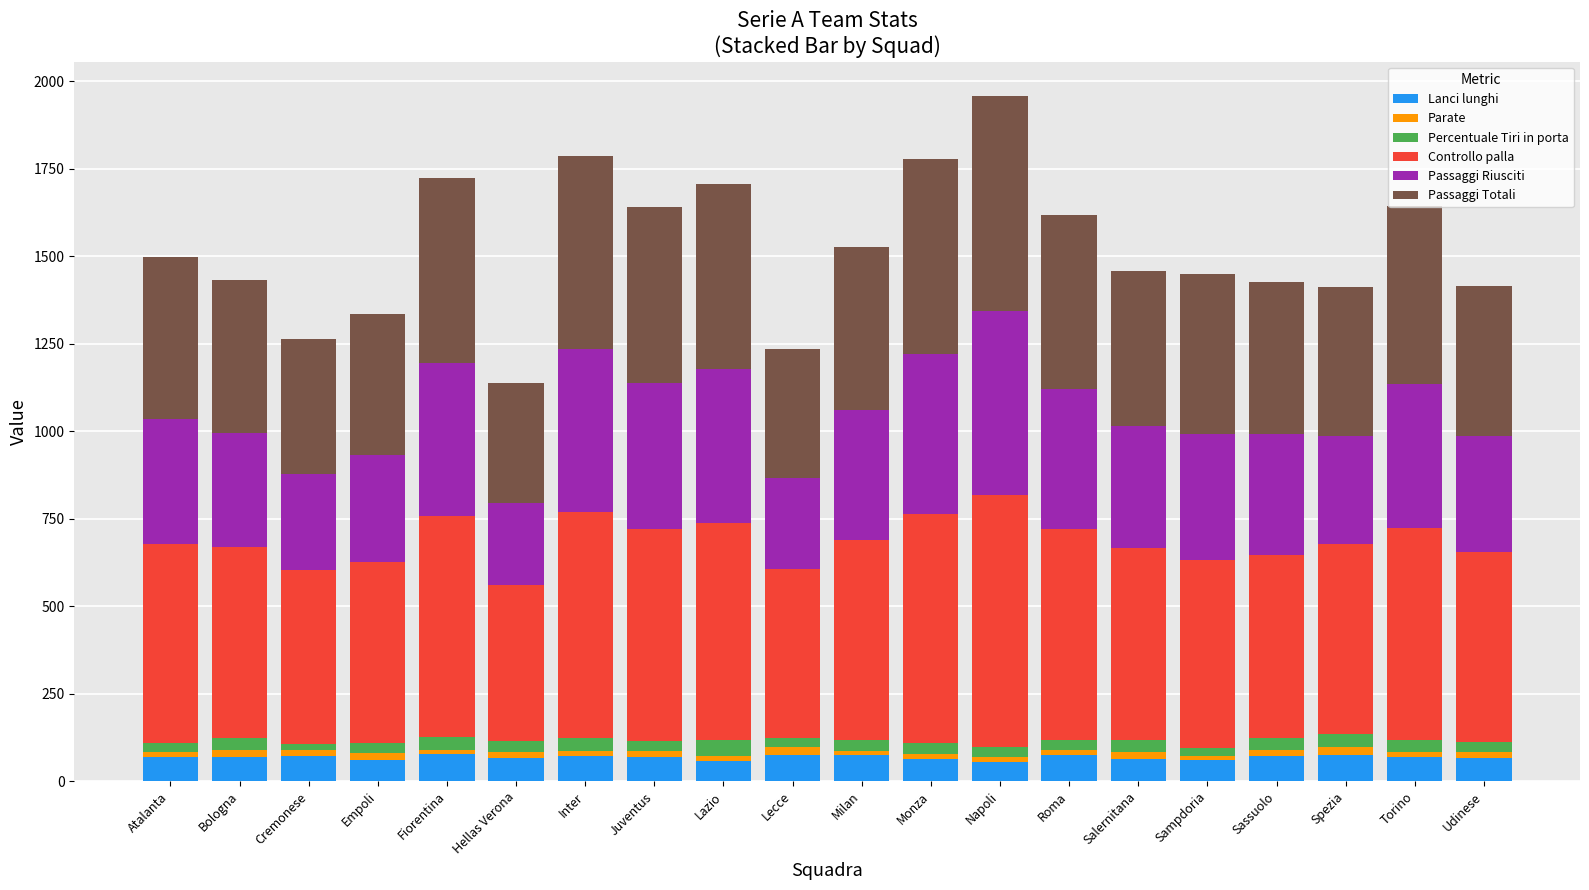

What is the lowest value of the Lanci lunghi series?

54.1